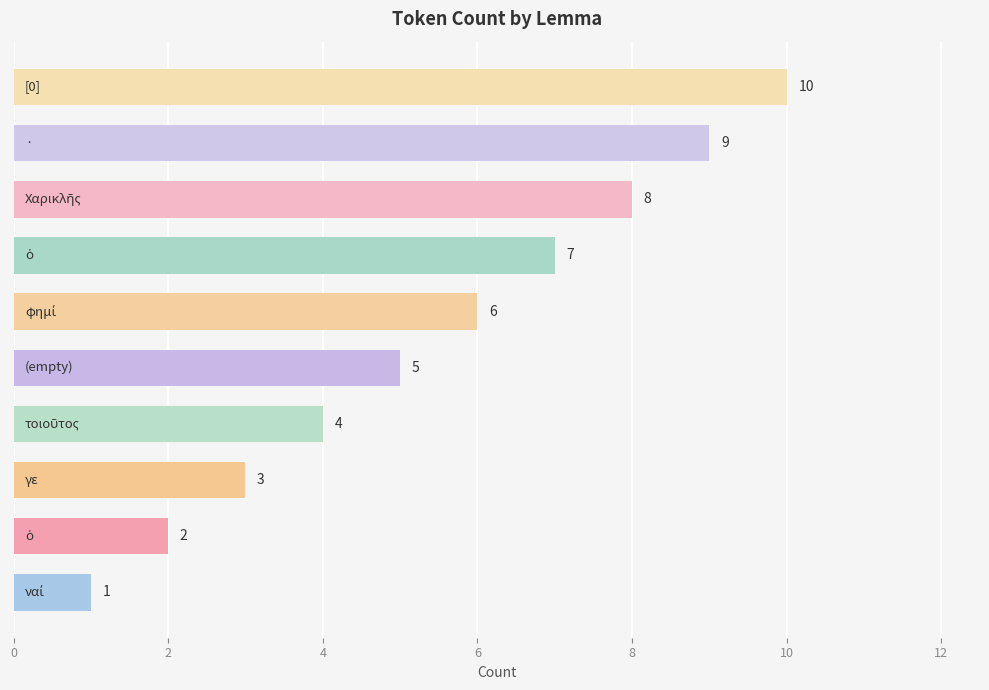

Reading top to bottom, extract all data points from this chart.

10	9	8	7	6	5	4	3	2	1